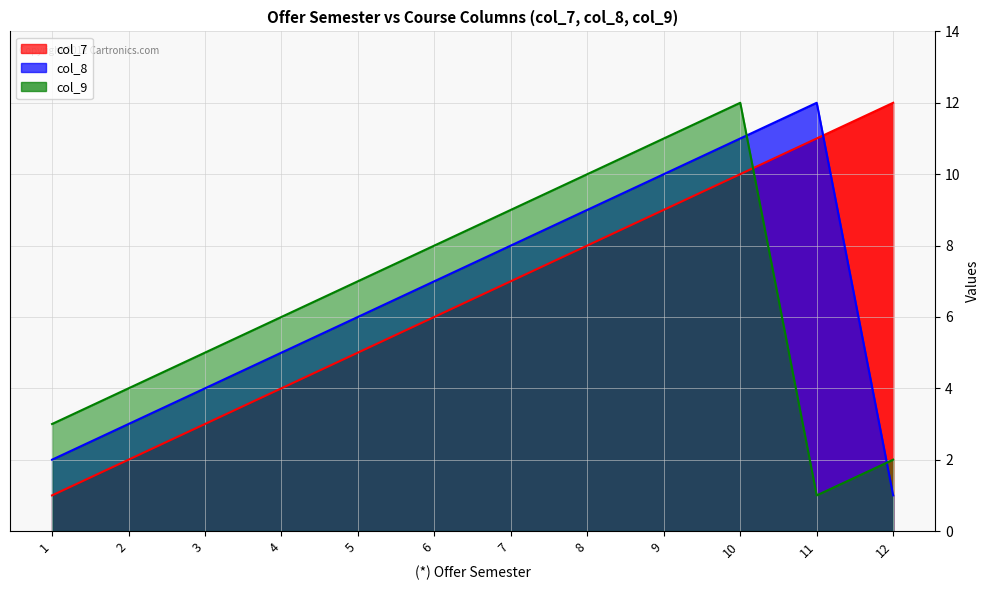

What is the greatest value displayed?

12